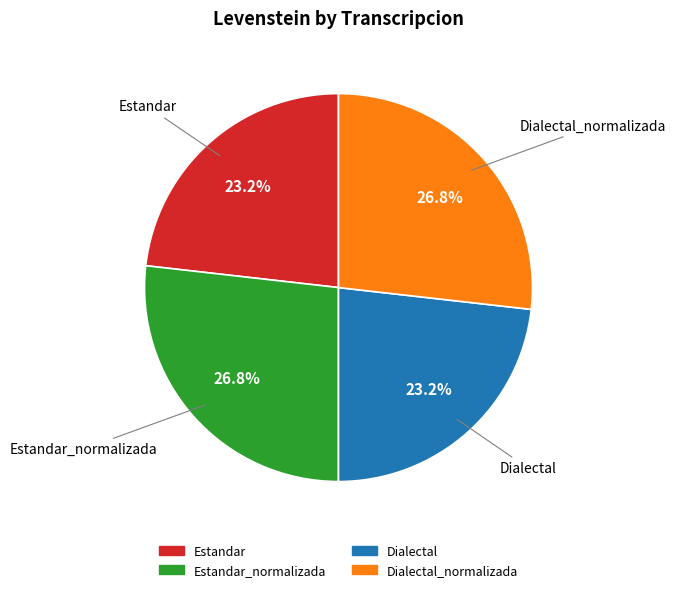

Which has a higher value, Dialectal or Estandar_normalizada?

Estandar_normalizada